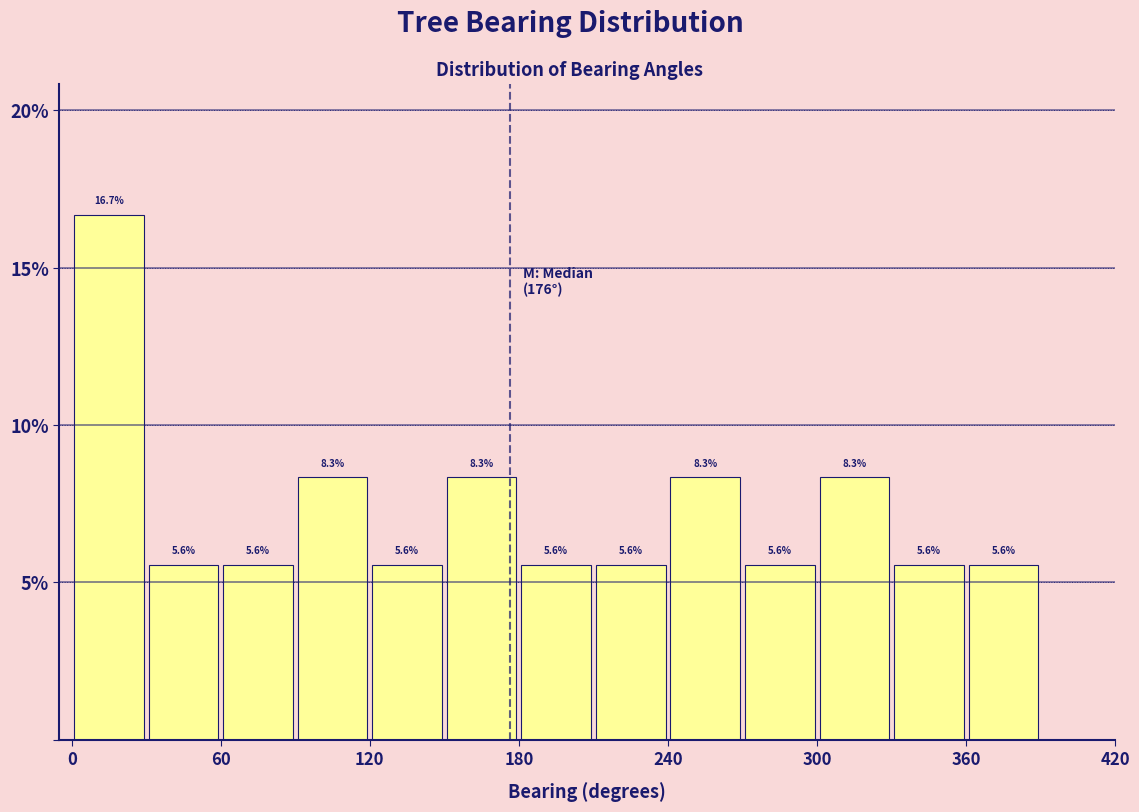

Read against the x-axis, roughly where is the centre of the tallest bar?

20